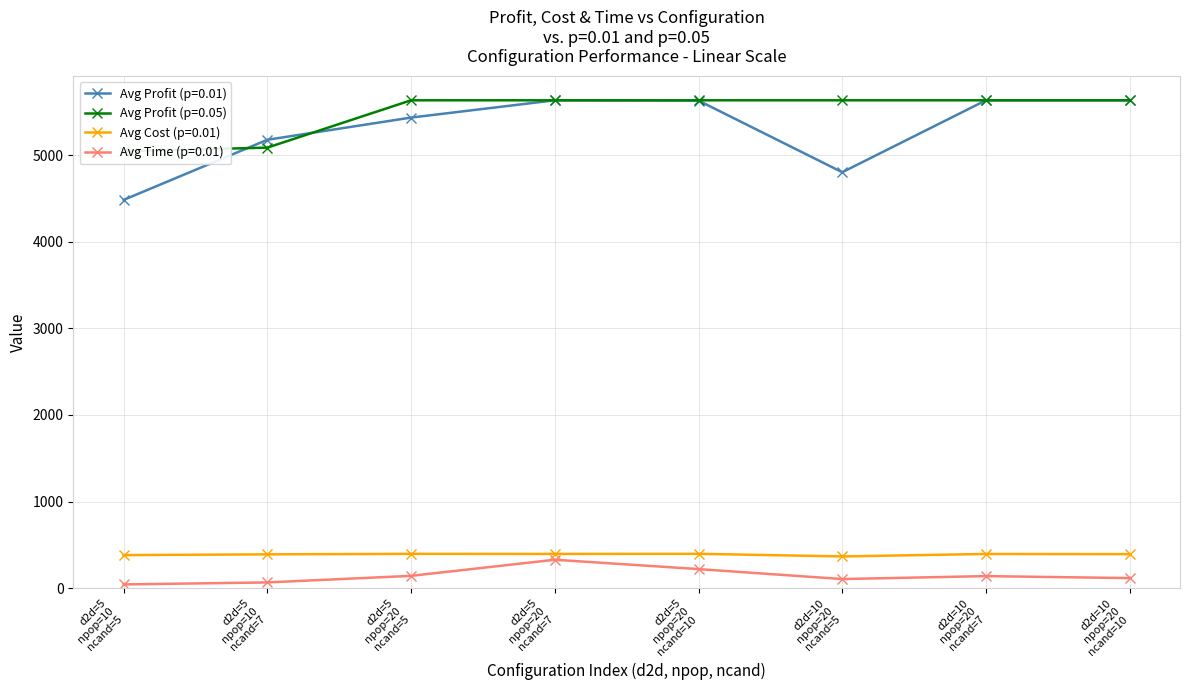

True or false: Avg Time (p=0.01) and Avg Cost (p=0.01) cross at least once.

False